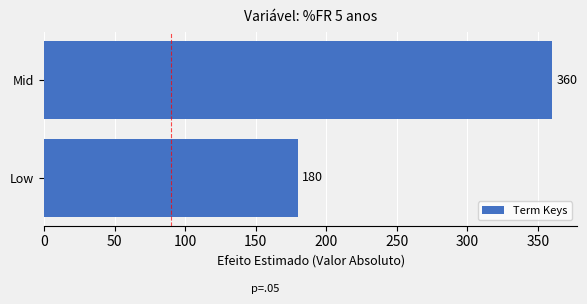

List the labels in order of value, largest first.

Mid, Low